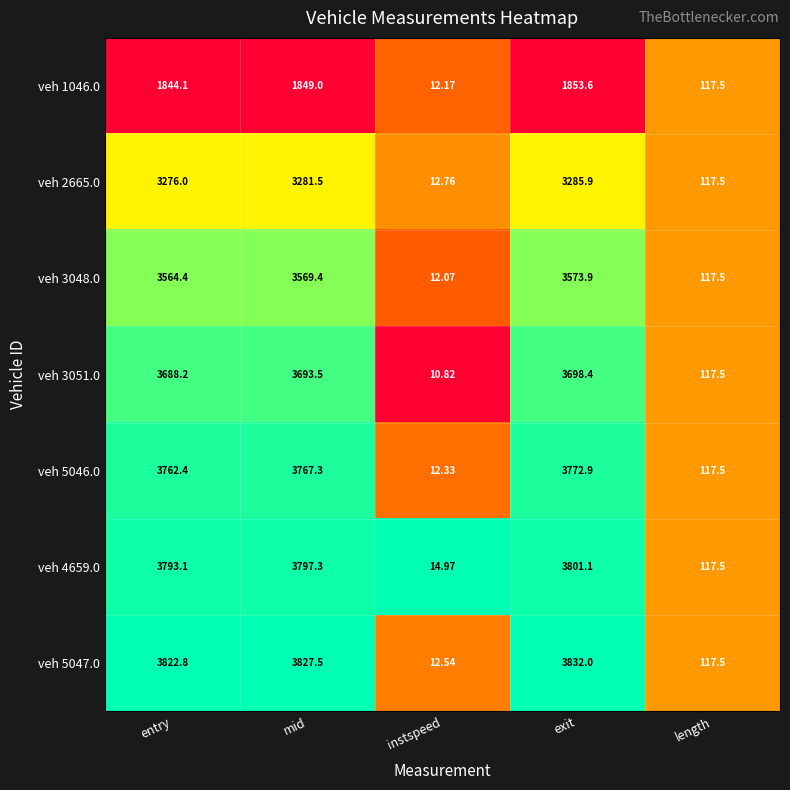

Rank the categories by veh 4659.0 value from lowest to highest.

instspeed, length, entry, mid, exit